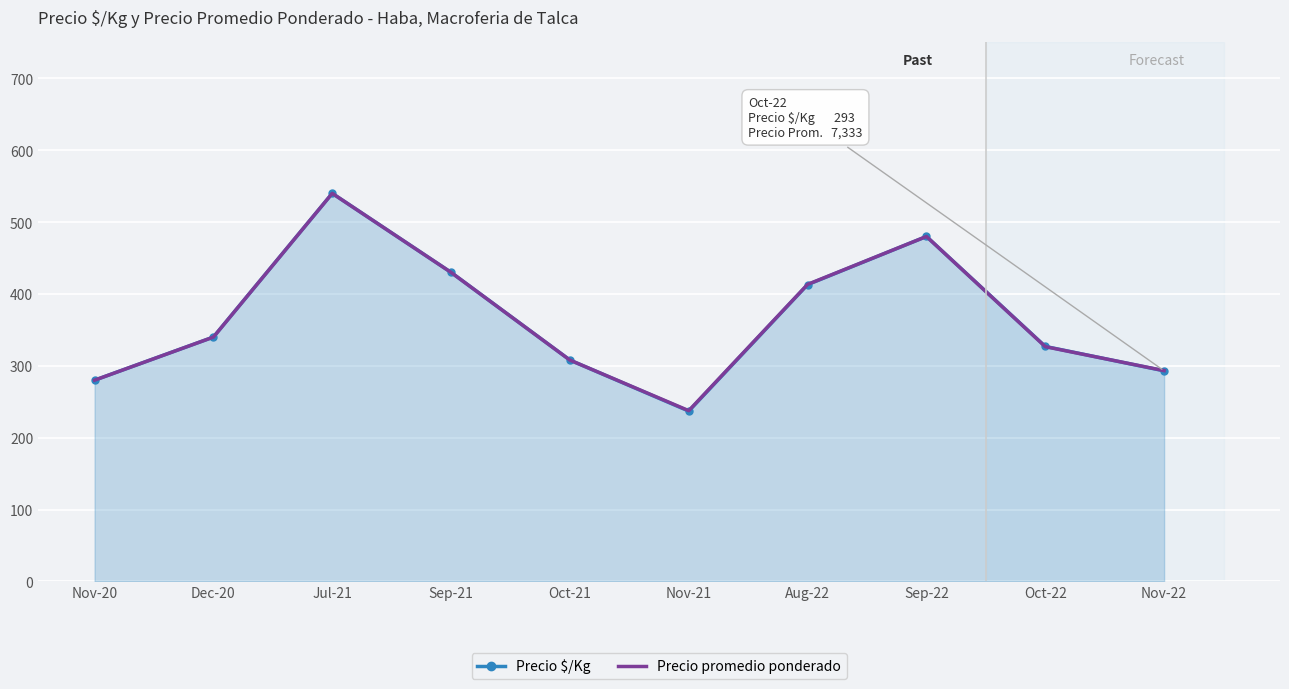

List the labels in order of Precio $/Kg value, smallest first.

Nov-21, Nov-20, Nov-22, Oct-21, Oct-22, Dec-20, Aug-22, Sep-21, Sep-22, Jul-21